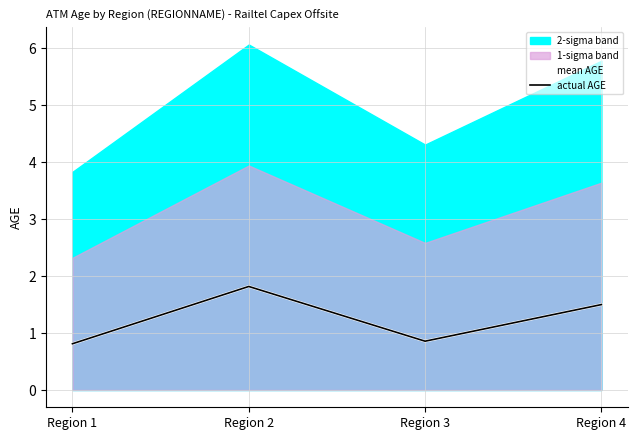

What is the maximum value shown in the chart?

1.8